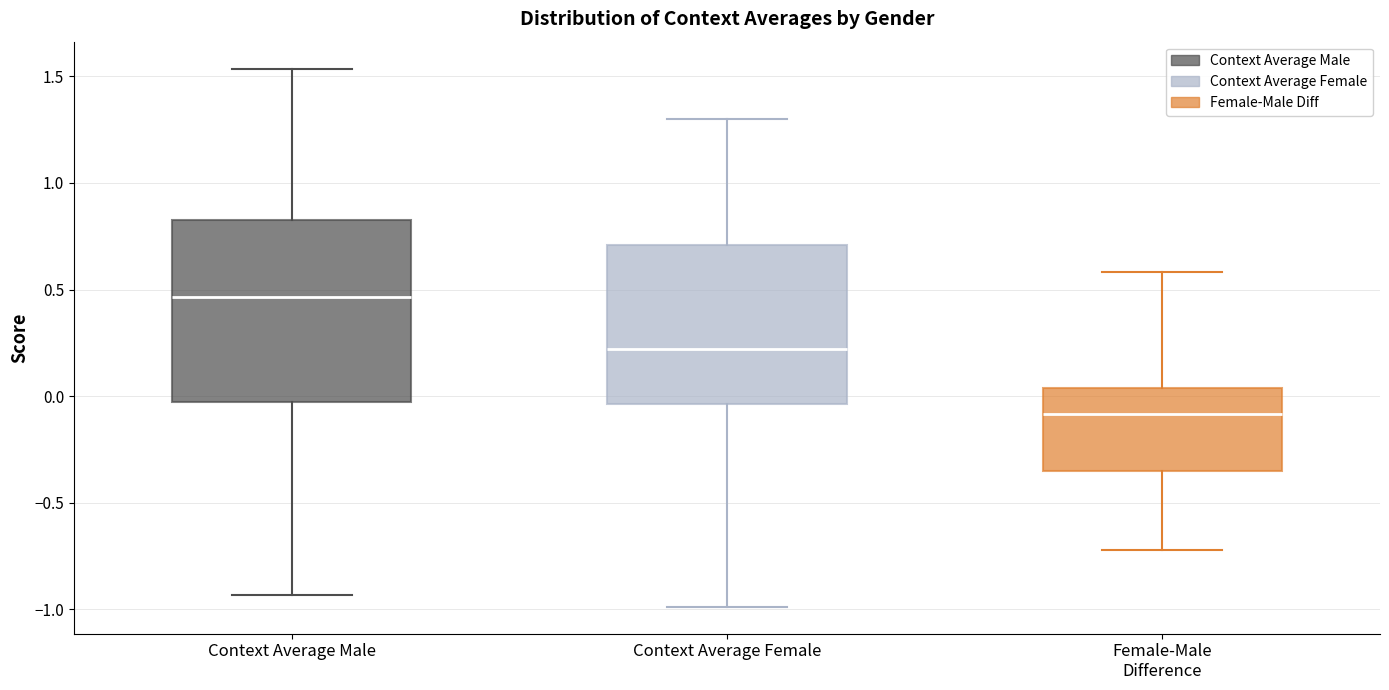

Reading left to right, transcribe this box plot: for each box, give where its median line is, the range the box spans, and where its two whiskers end, as read against the y-axis. The values are not printed on the chart, so give them approximately, as read against the axis.

Context Average Male: median 0.45, box -0.05 to 0.85, whiskers -0.95 to 1.55
Context Average Female: median 0.20, box -0.05 to 0.70, whiskers -1.00 to 1.30
Female-Male Difference: median -0.10, box -0.35 to 0.05, whiskers -0.70 to 0.60